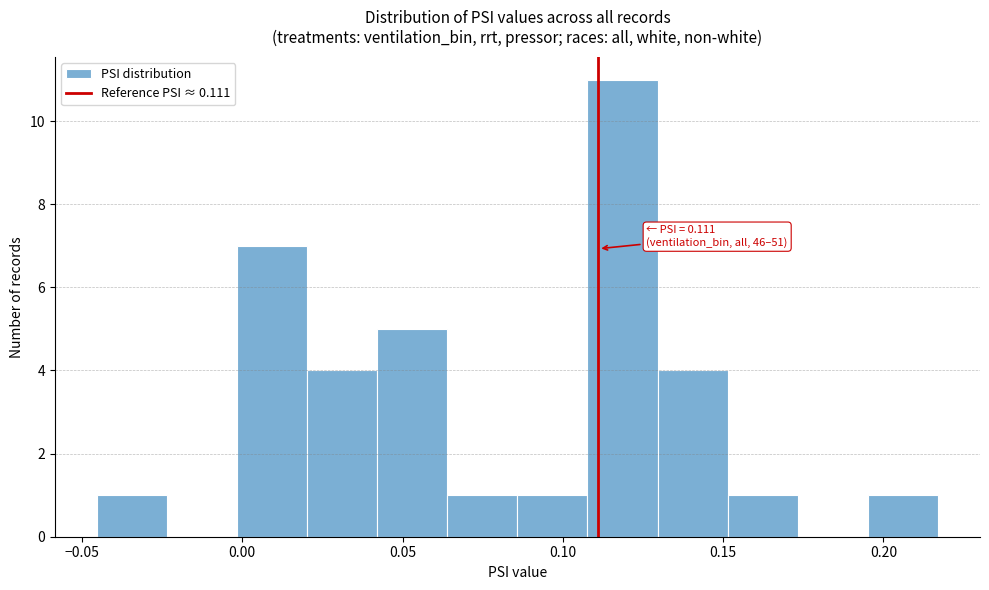

Over which range of the x-axis is the bar tallest?

0.110 to 0.130